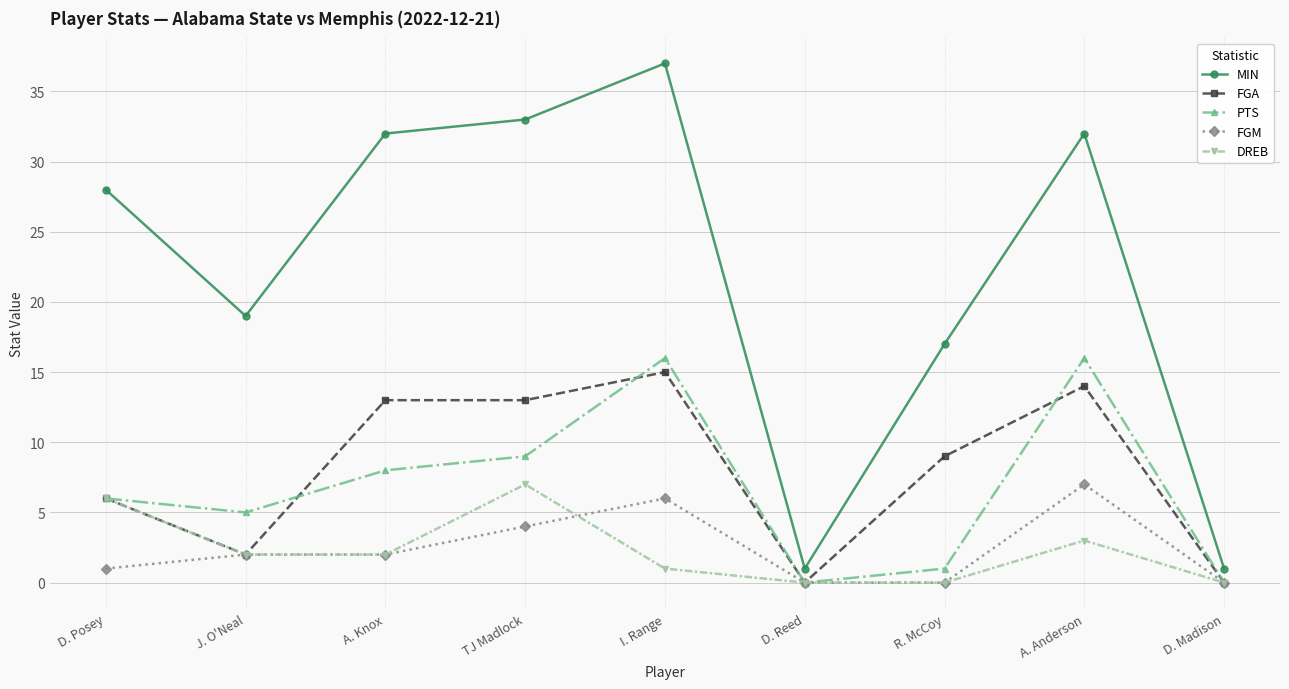

At how many categories does at least one series exceed 24?

5